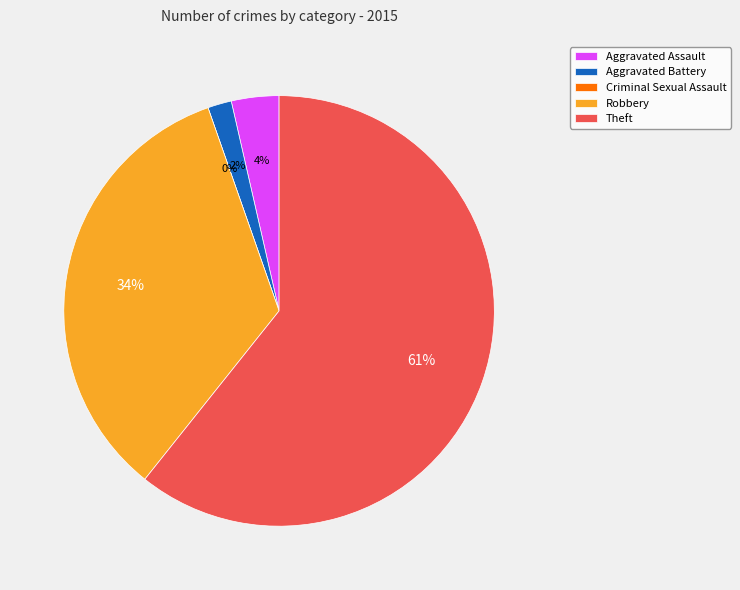

Do Criminal Sexual Assault and Theft together represent more than half of the pie?

Yes